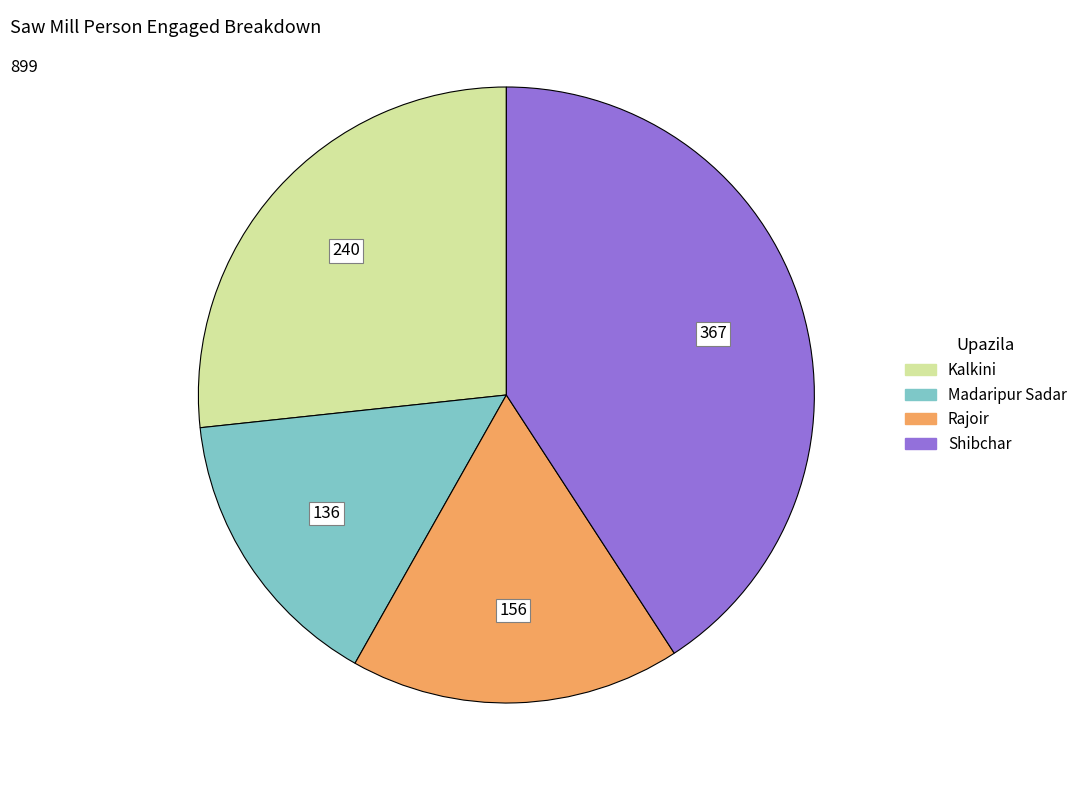

True or false: Shibchar accounts for 41% of the total.

True